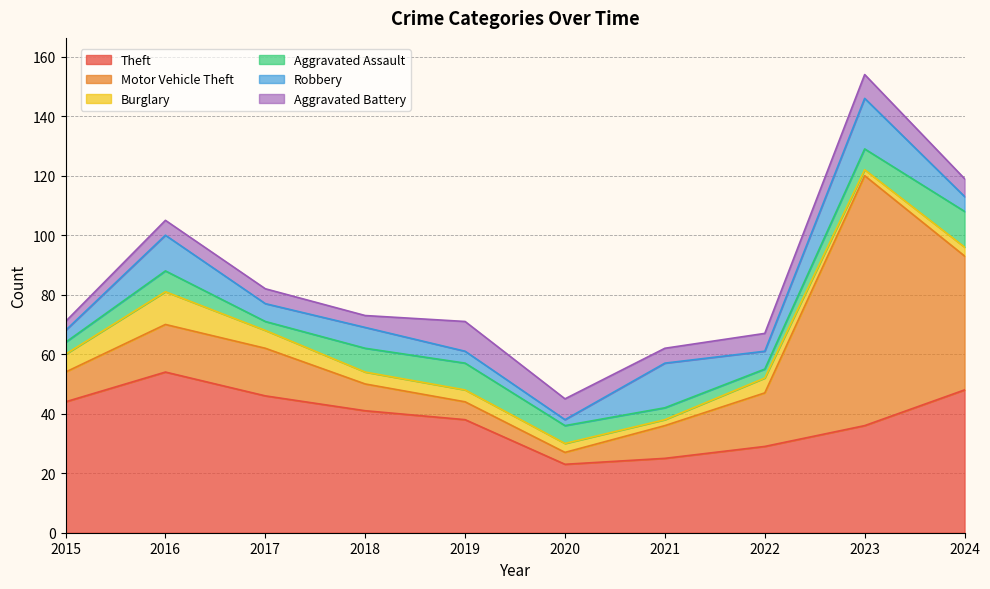

Where is the first local maximum for Theft?

2016